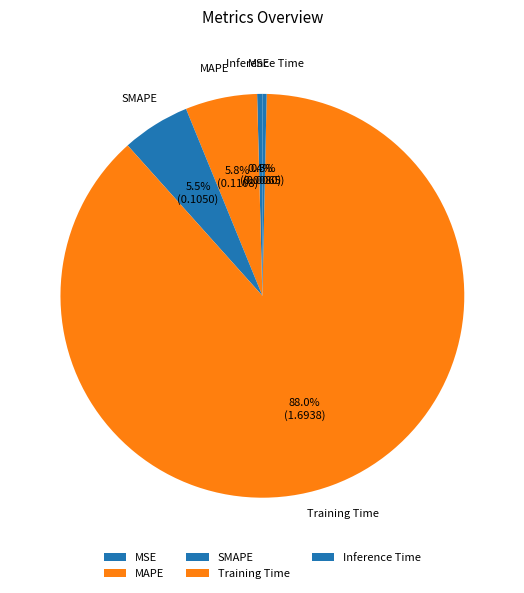

Is the sum of Training Time and MAPE greater than half?

Yes